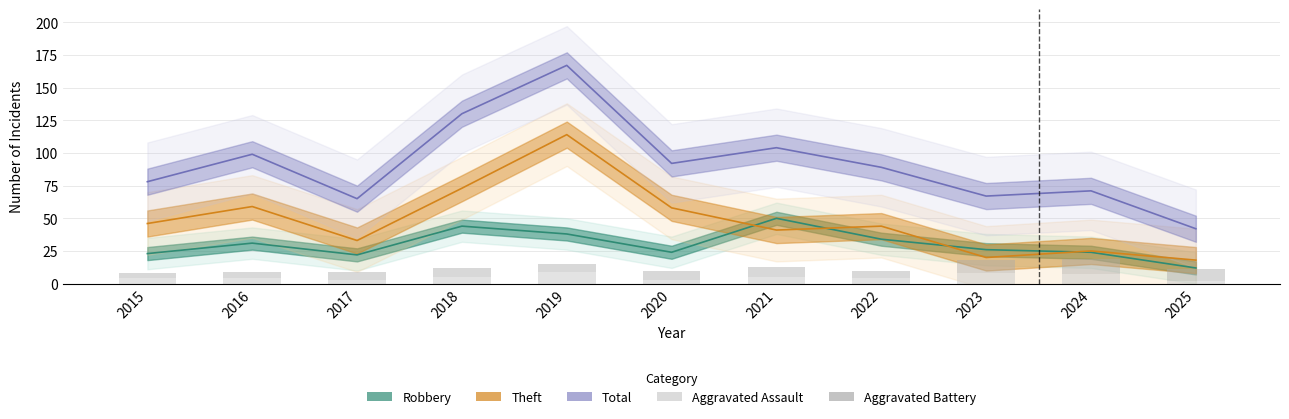

What is the value of the Aggravated Battery bar at the 8th from the left?

6